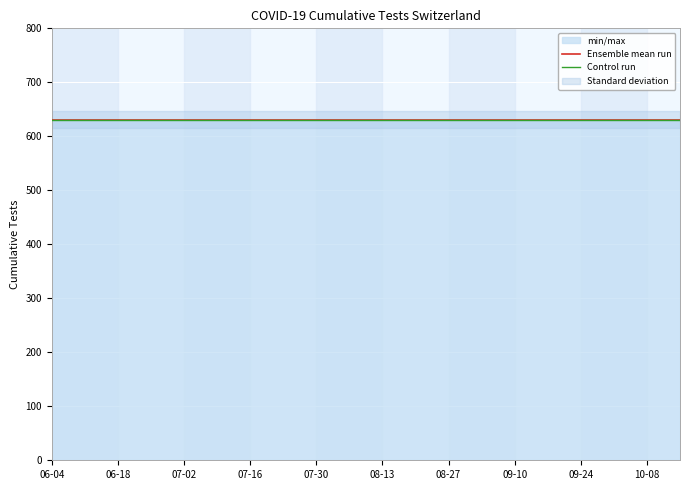

Is it true that Ensemble mean run equals 254.7 at 08-27?

False